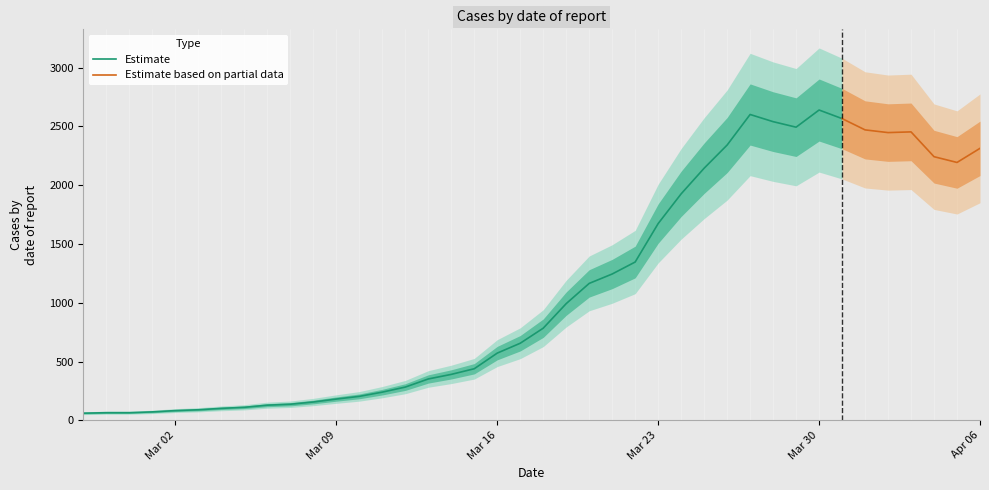

What is the ratio of the value at 2020-03-21 to the value at 2020-03-06?

9.7